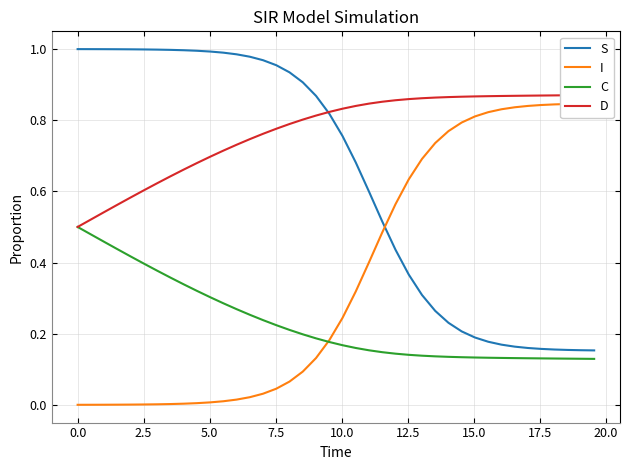

Which series ends up on top after the final intersection of D and S?

D